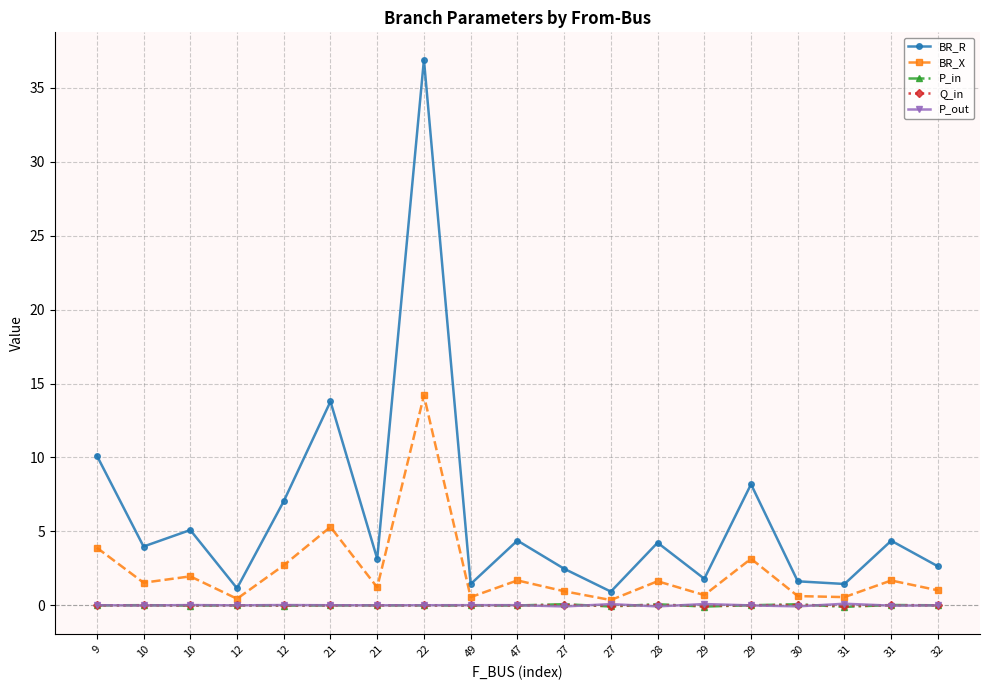

What are all the series names shown in the legend?

BR_R, BR_X, P_in, Q_in, P_out